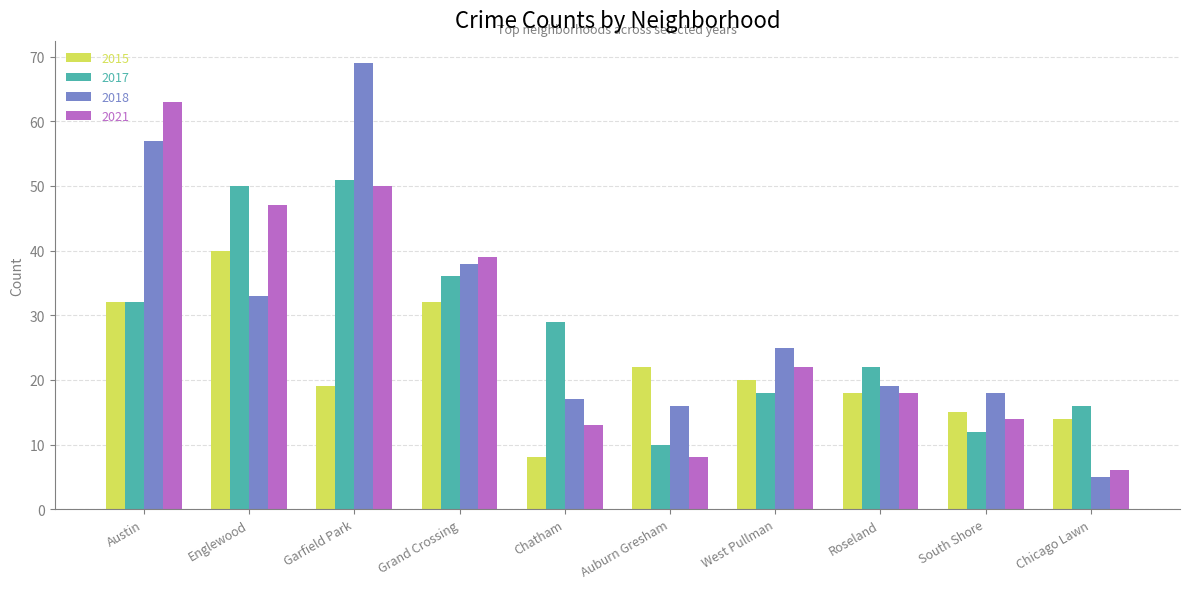

How many values in the 2018 series are below 25?

5